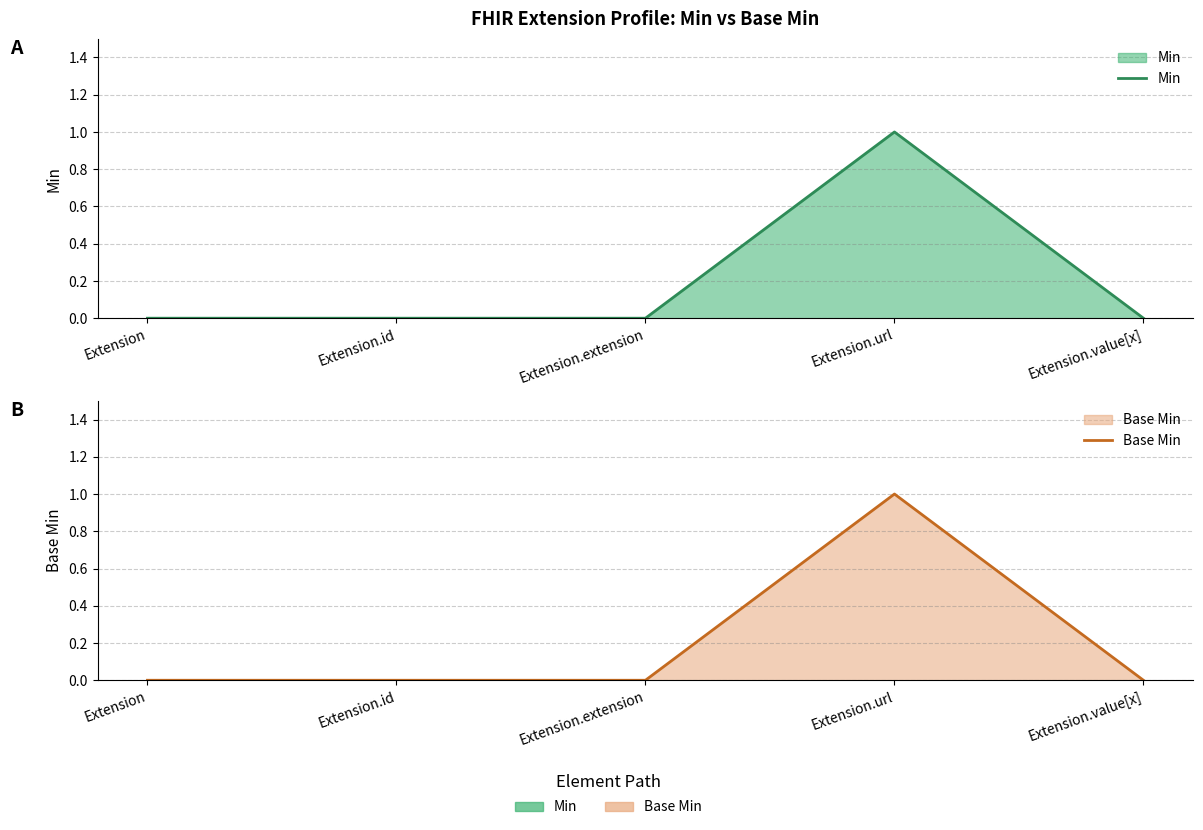

True or false: Min has a value of 1 at Extension.extension.

False